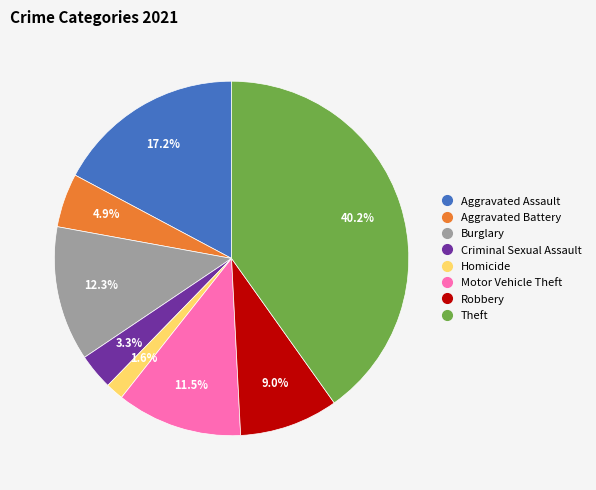

Is there a majority slice in this chart?

No